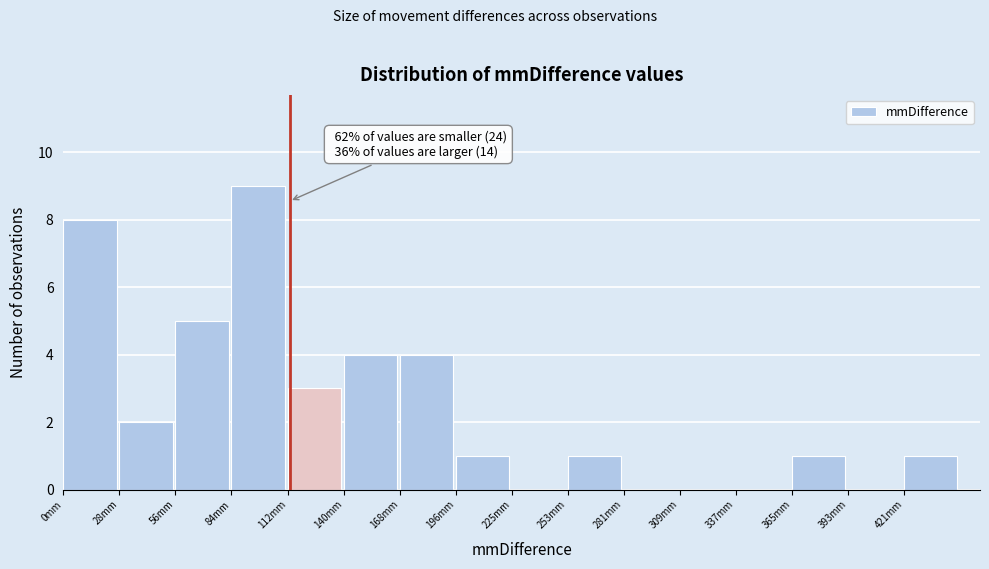

Over which range of the x-axis is the bar tallest?

85 to 115